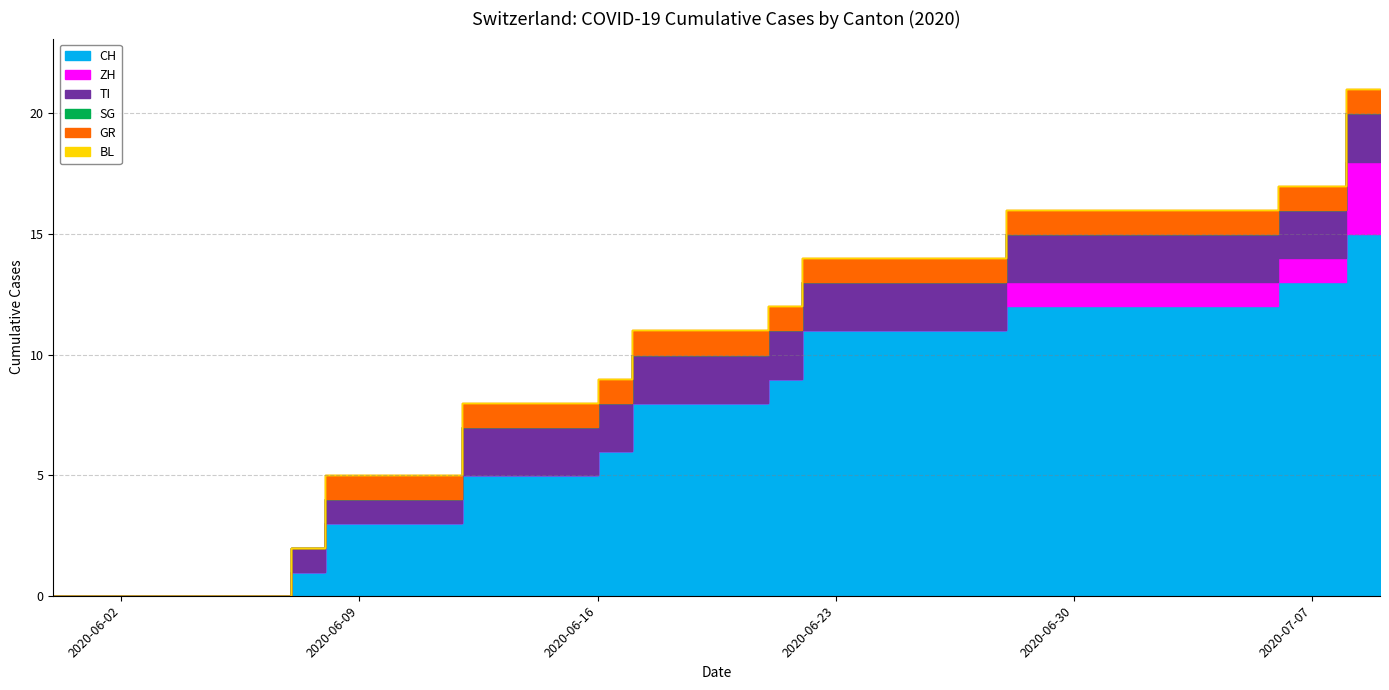

At which label does ZH reach its peak?

2020-07-08